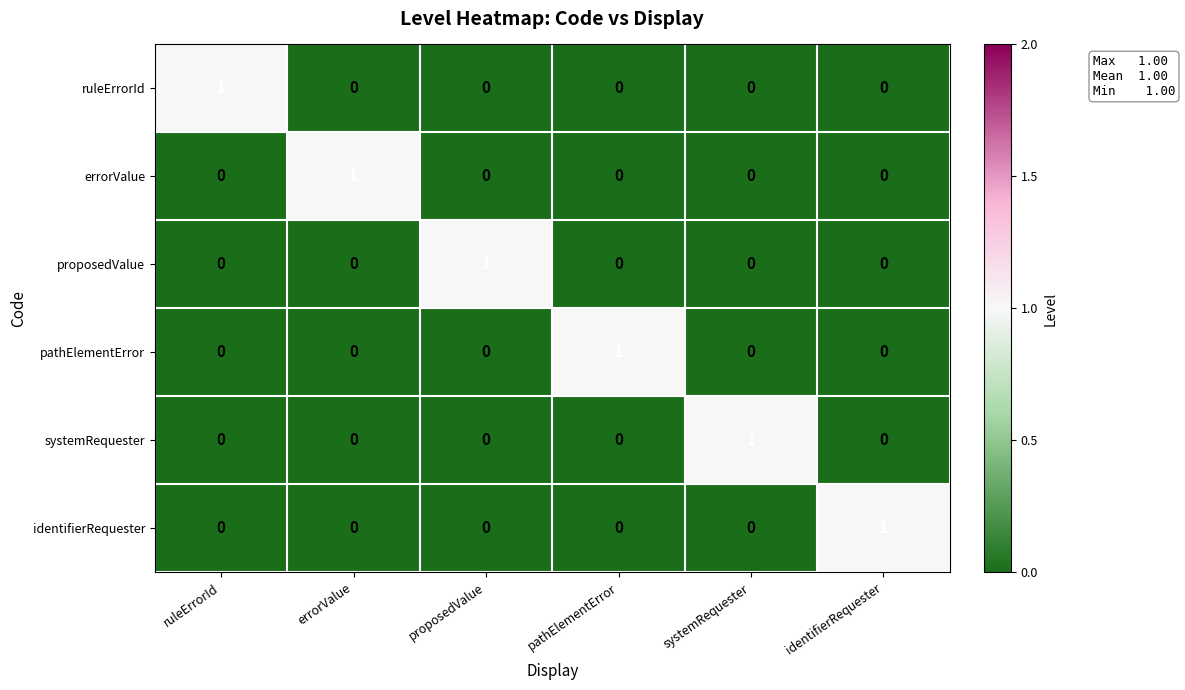

The value of errorValue at ruleErrorId is -1. True or false?

False